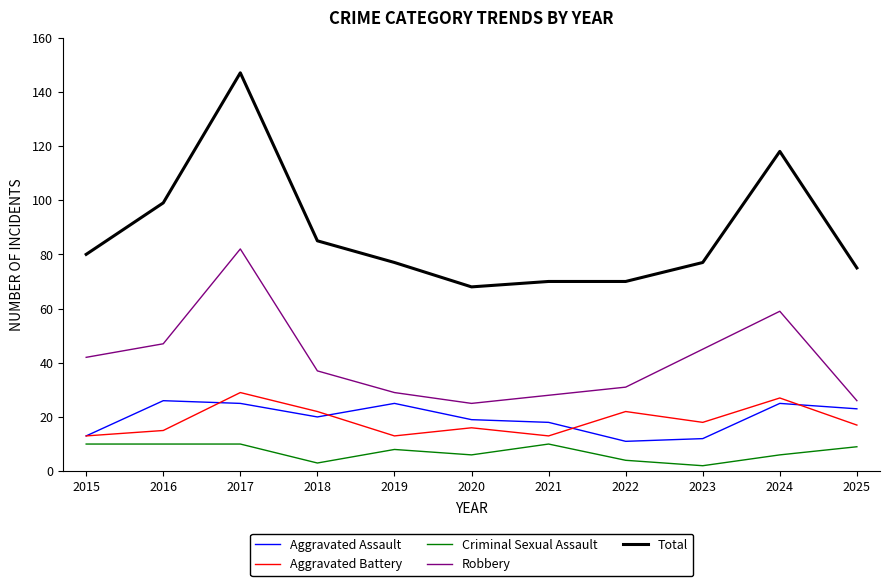

What are all the series names shown in the legend?

Aggravated Assault, Aggravated Battery, Criminal Sexual Assault, Robbery, Total